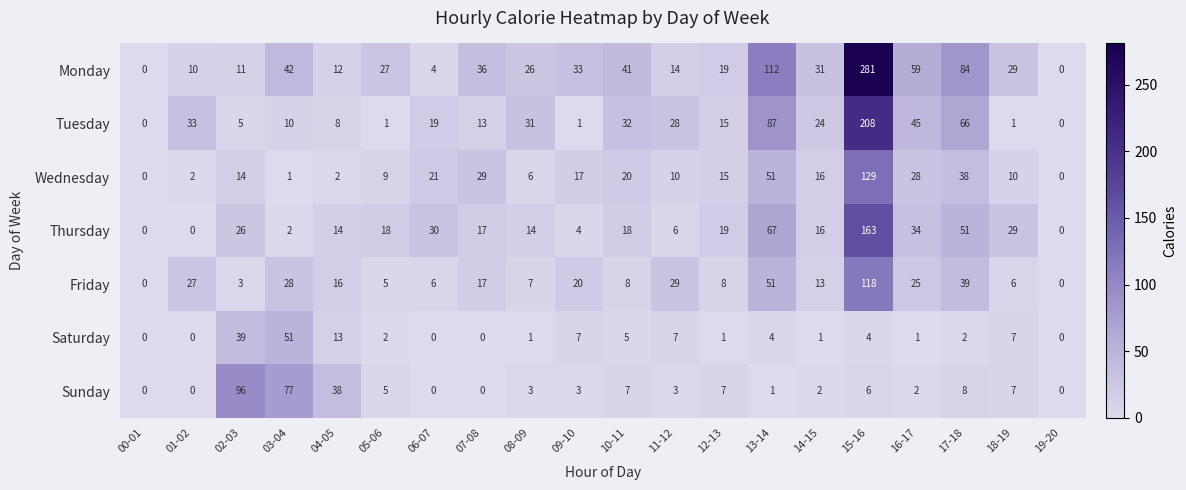

Count the number of categories in the chart.

20